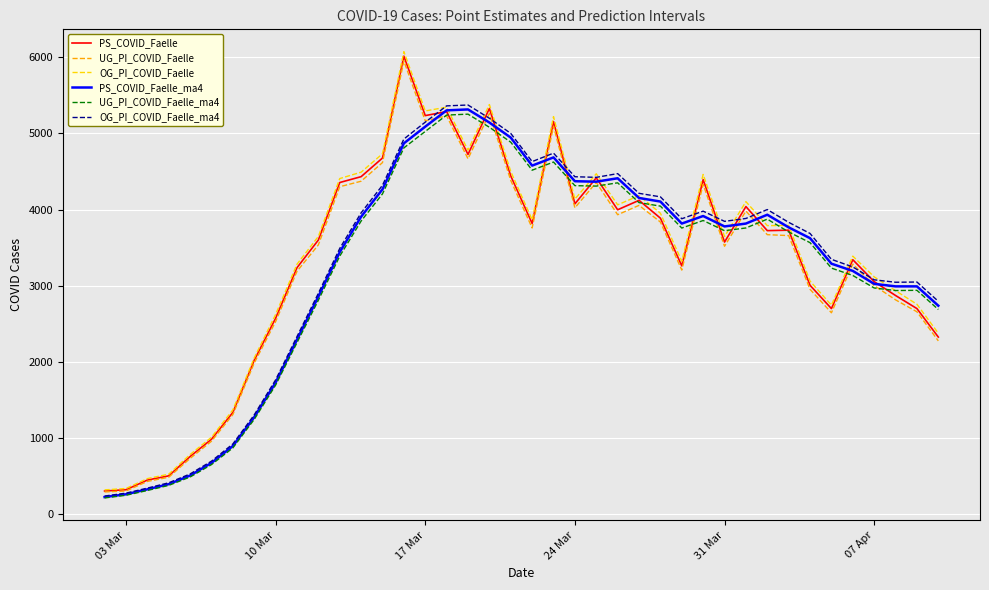

What is the difference between the maximum and minimum values in the PS_COVID_Faelle_ma4 series?

5091